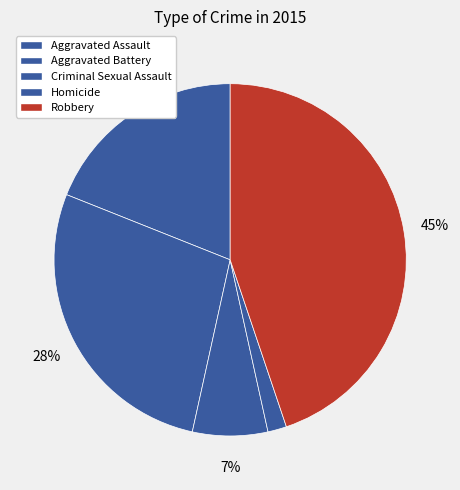

Between Criminal Sexual Assault and Aggravated Assault, which is larger?

Aggravated Assault